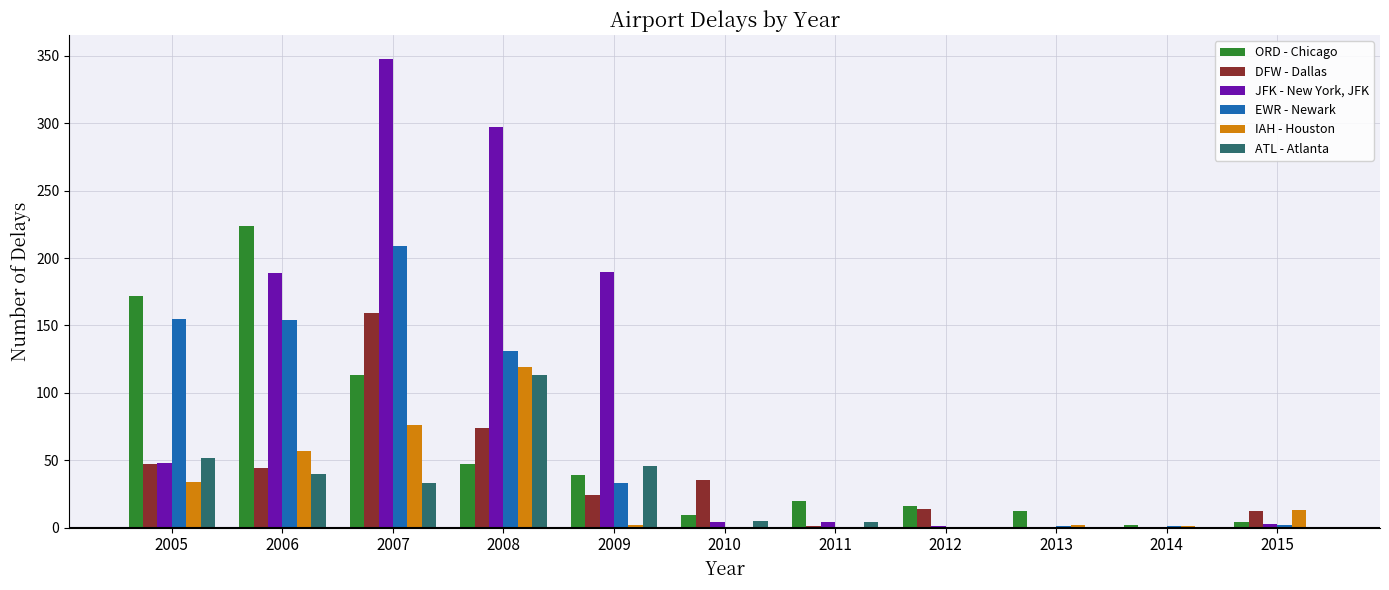

What value does the JFK - New York, JFK series have at 2007?

348